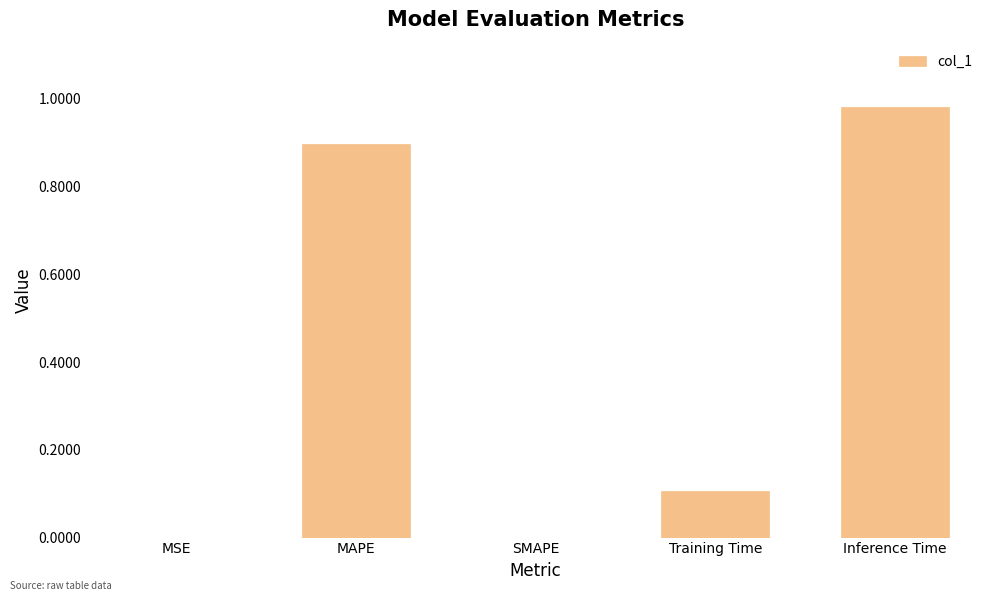

Which label corresponds to the largest value in the chart?

Inference Time